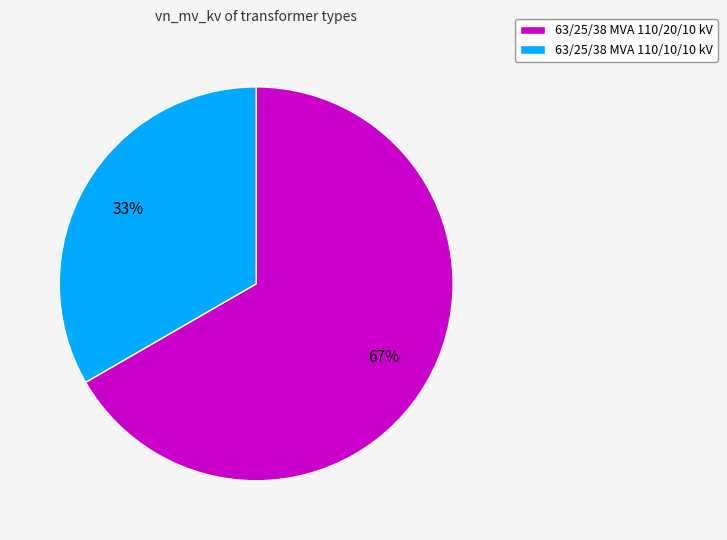

To the nearest percent, what percentage of the pie is 63/25/38 MVA 110/20/10 kV?

67%